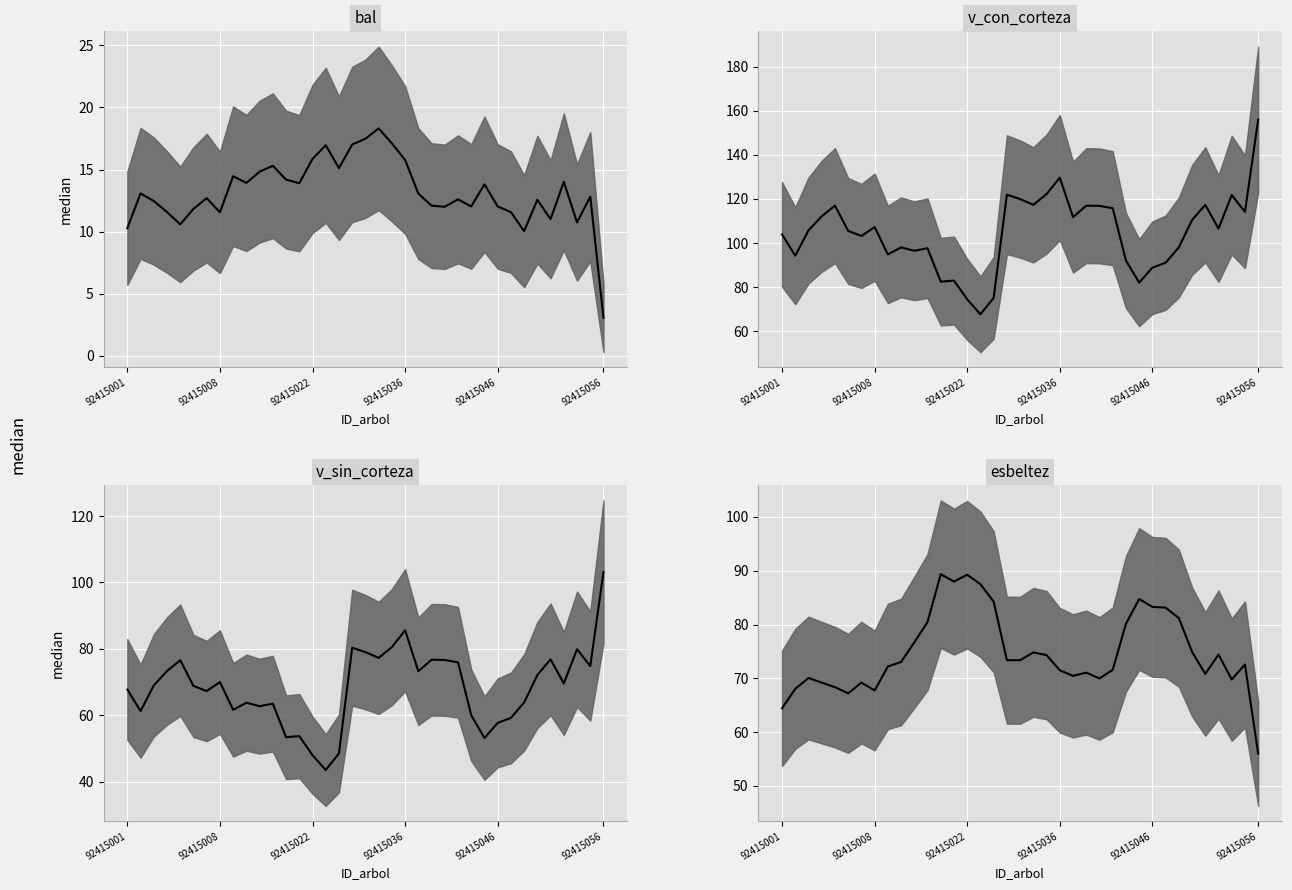

What is the difference between the maximum and minimum values in the esbeltez series?

33.4